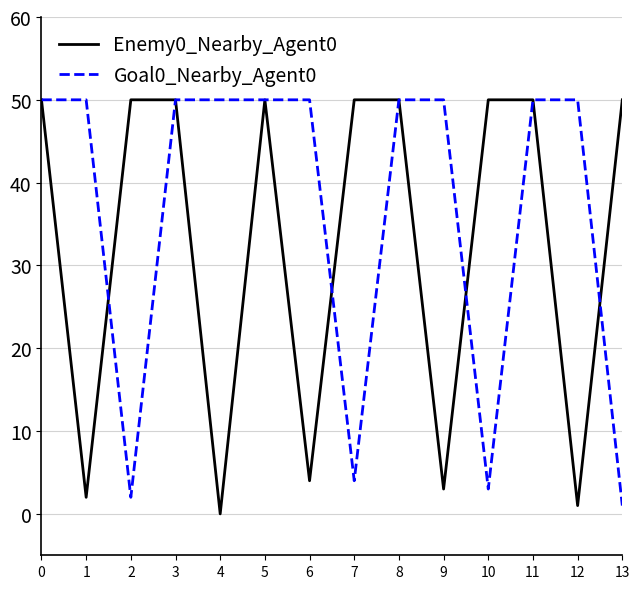

Is this an area chart (filled region under the line)?

No